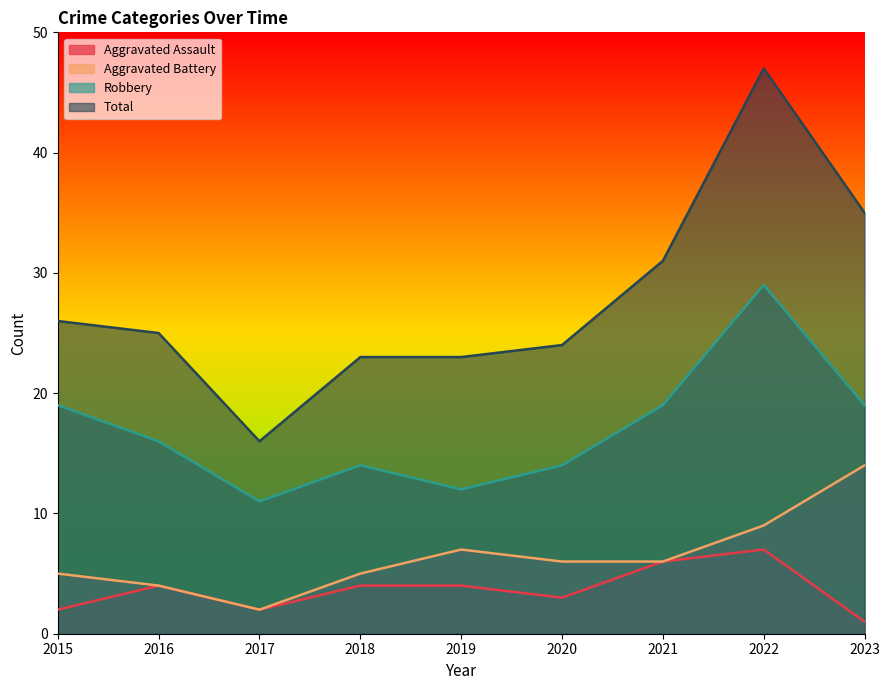

The value of Aggravated Battery at 2015 is 7. True or false?

False